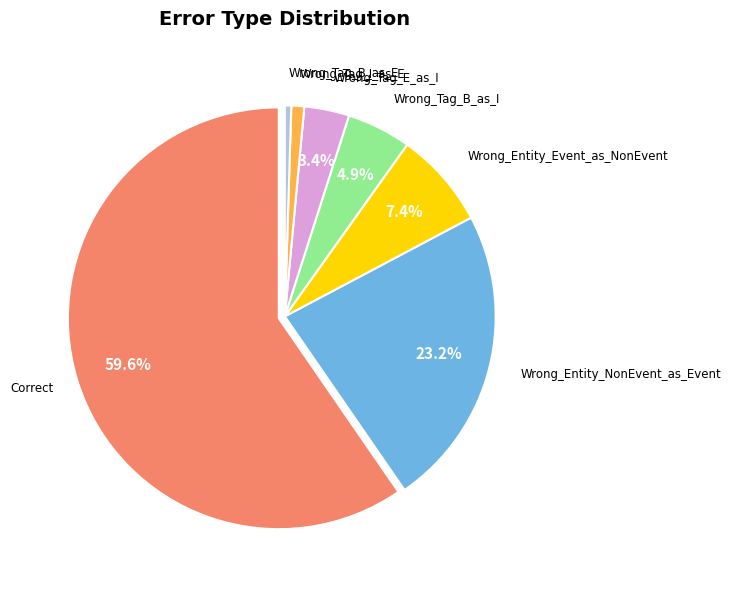

Is there any slice that represents more than half of the pie?

Yes